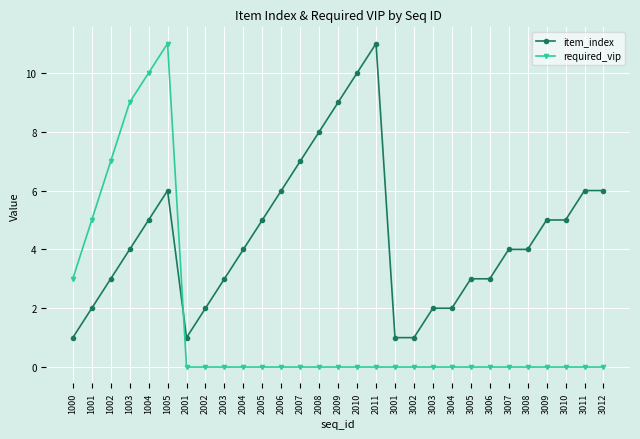

Reading left to right, extract all data points from this chart.

item_index: 1	2	3	4	5	6	1	2	3	4	5	6	7	8	9	10	11	1	1	2	2	3	3	4	4	5	5	6	6
required_vip: 3	5	7	9	10	11	0	0	0	0	0	0	0	0	0	0	0	0	0	0	0	0	0	0	0	0	0	0	0